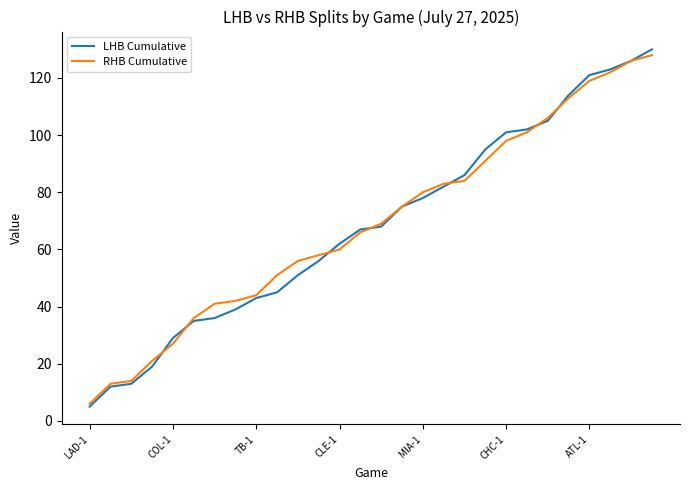

True or false: LHB Cumulative and RHB Cumulative intersect in this chart.

True